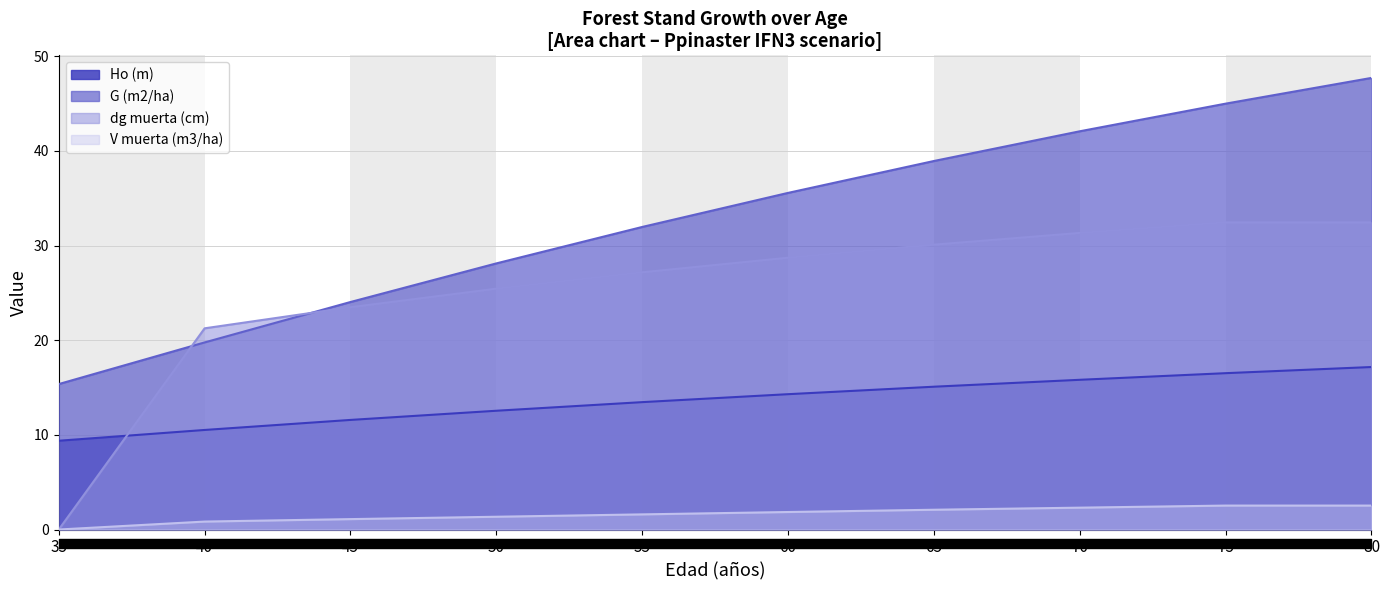

True or false: V muerta (m3/ha) has a value of 3.4 at 80.

False